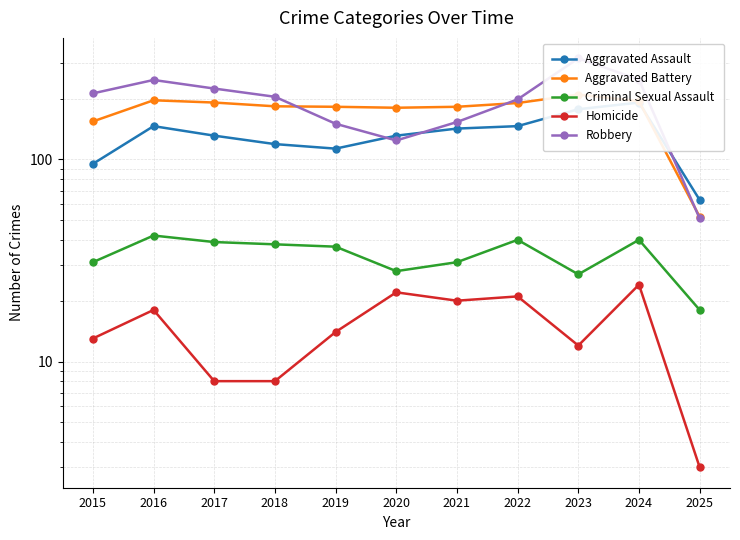

At which label does Robbery reach its peak?

2023